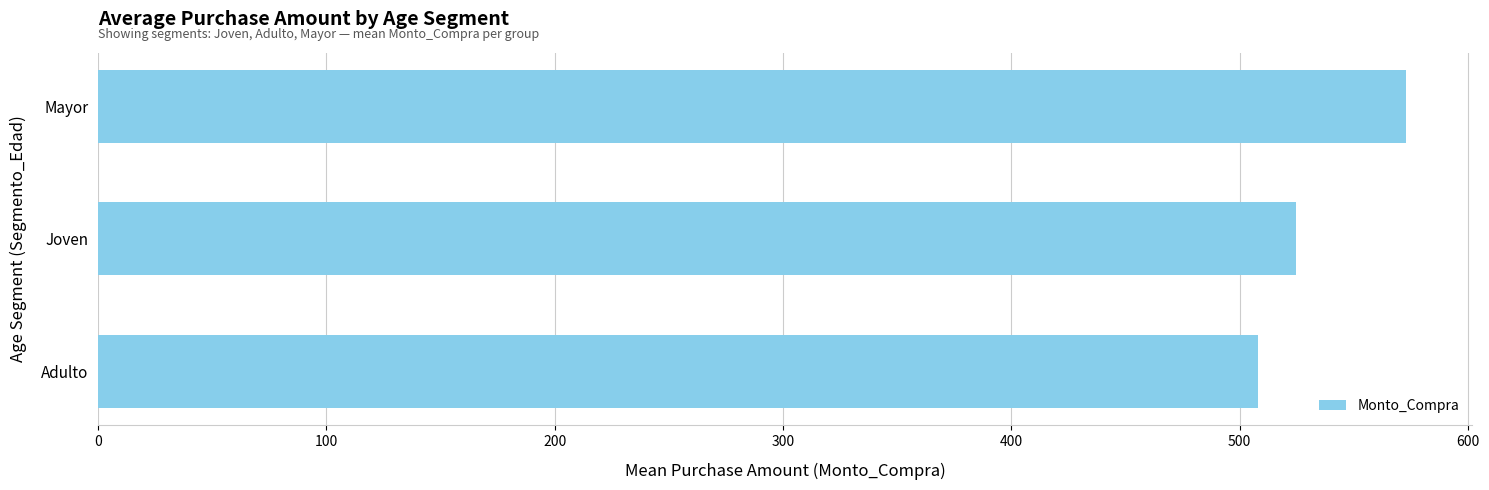

Is it true that the value at Mayor is 573.1?

True